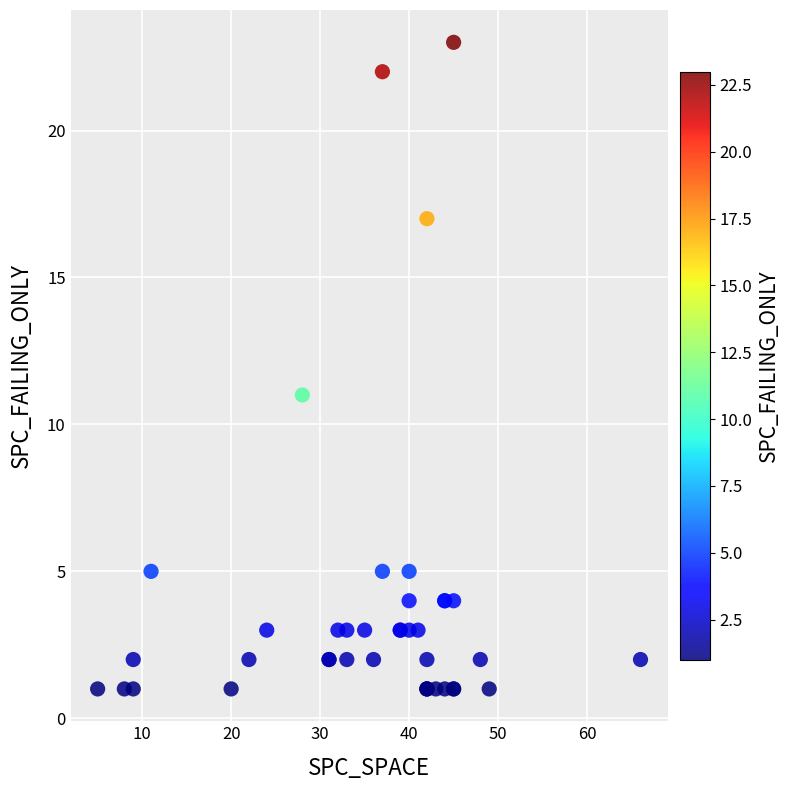

What Y value in the scatter plot is closest to 12?

11